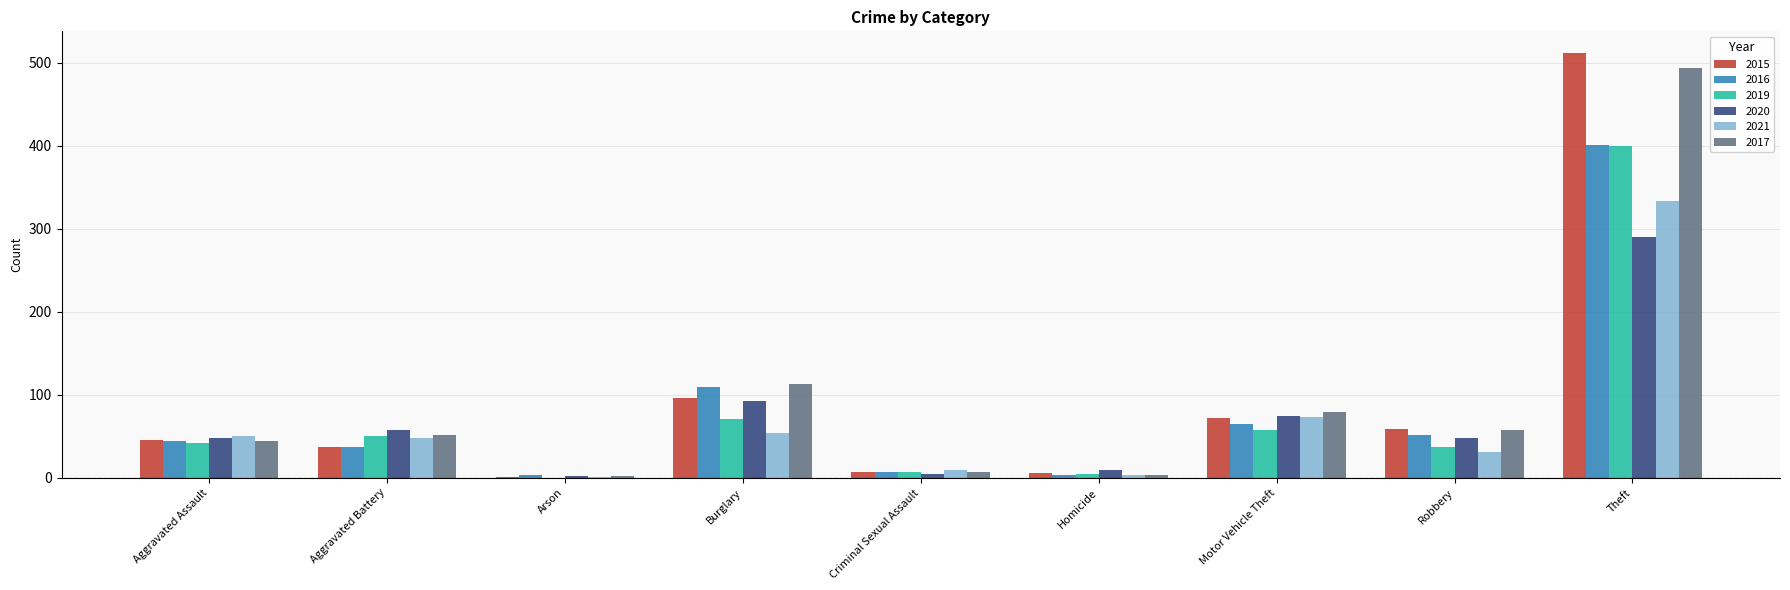

The 2021 series shows 31 at Robbery. True or false?

True